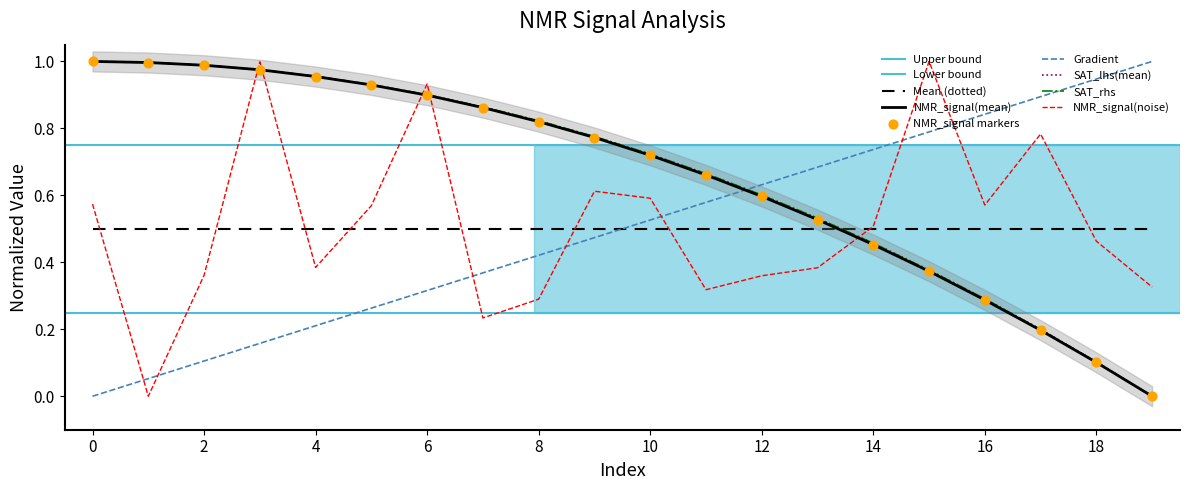

What is the total value across all series at 13?

2.7